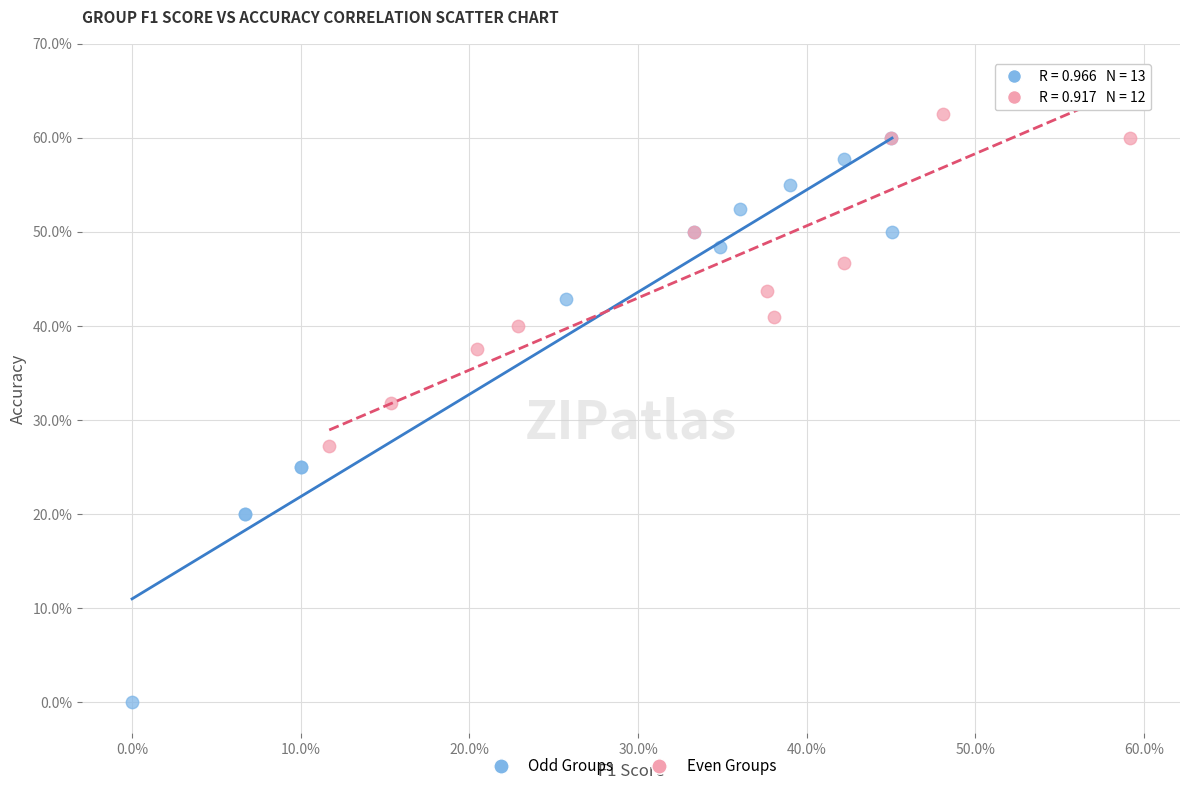

Which series contains the lowest Y value?

Odd Groups